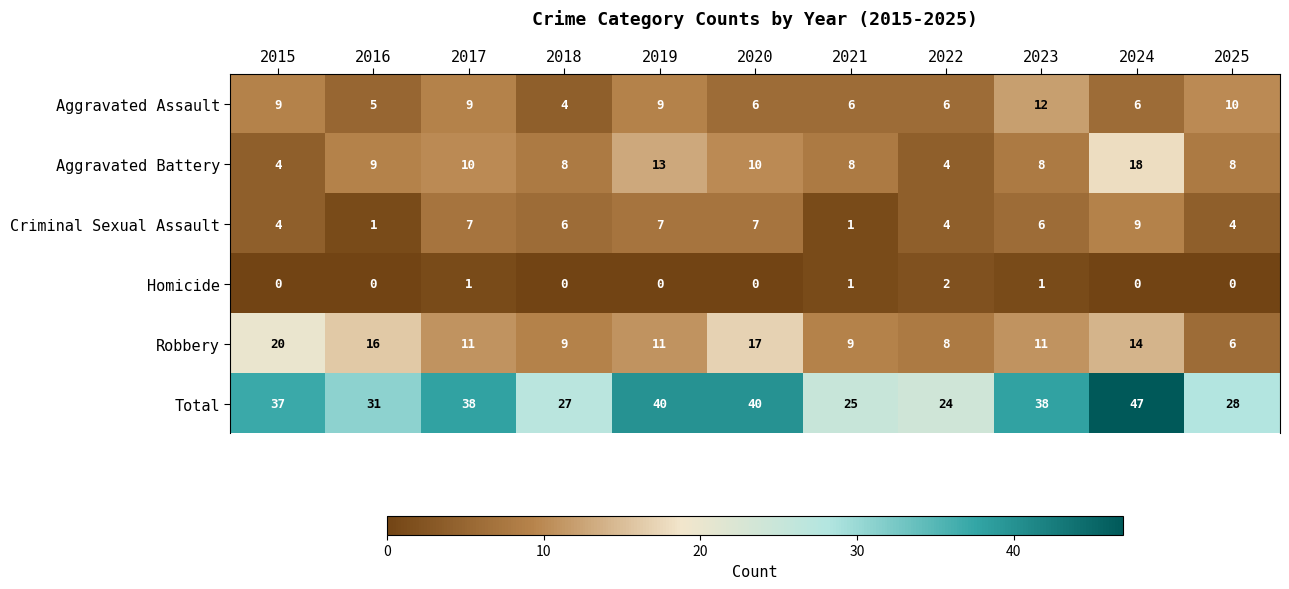

What is the sum of all Robbery values?

132